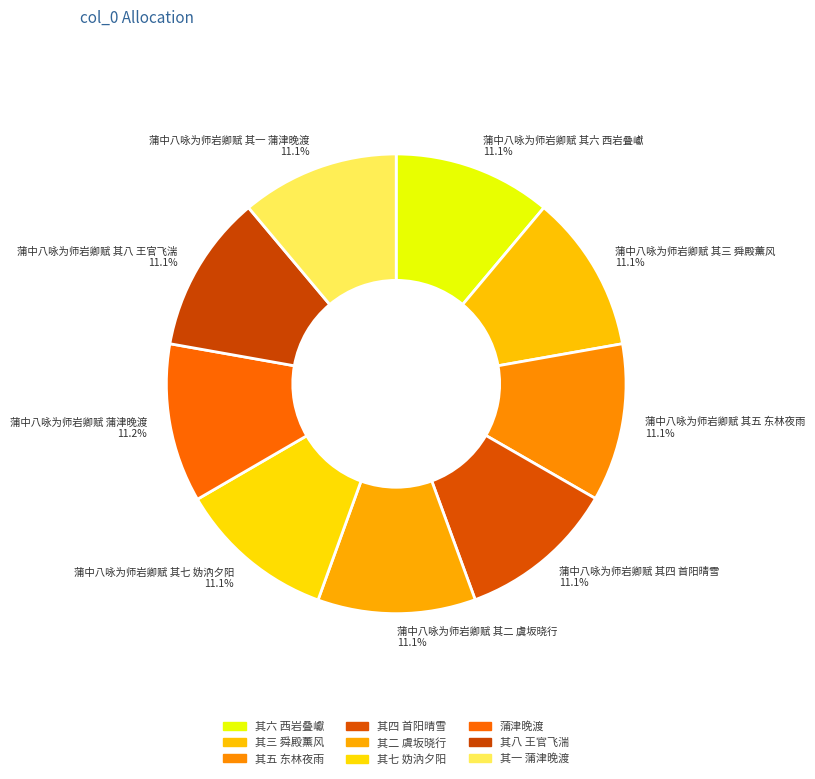

Is it true that 蒲中八咏为师岩卿赋 其一 蒲津晚渡 is 11% of the pie?

True